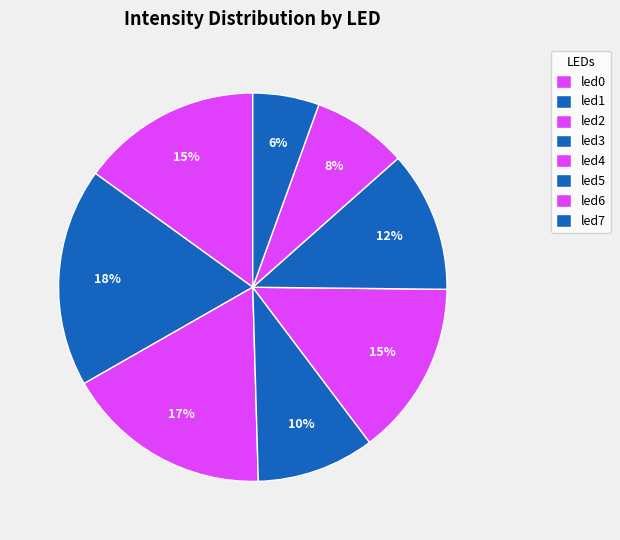

To the nearest percent, what is the combined percentage of led0 and led1?

33%